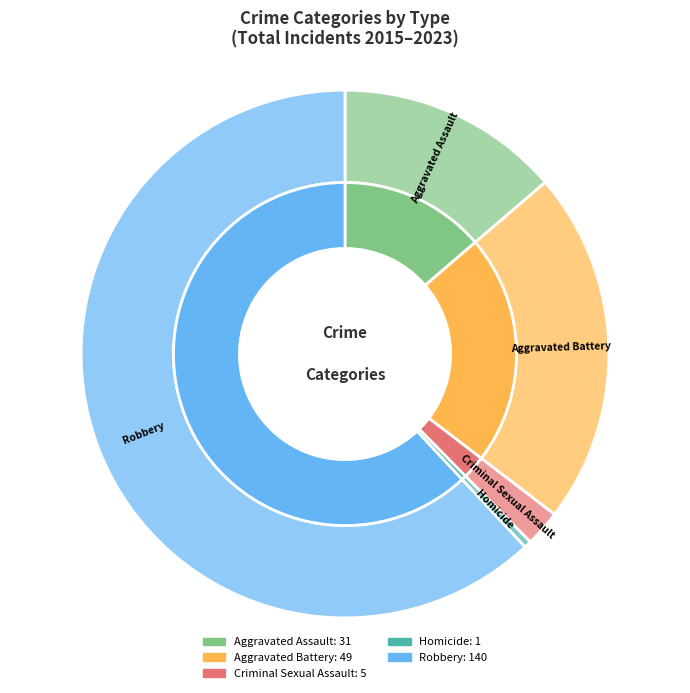

How many slices are in this pie chart?

5